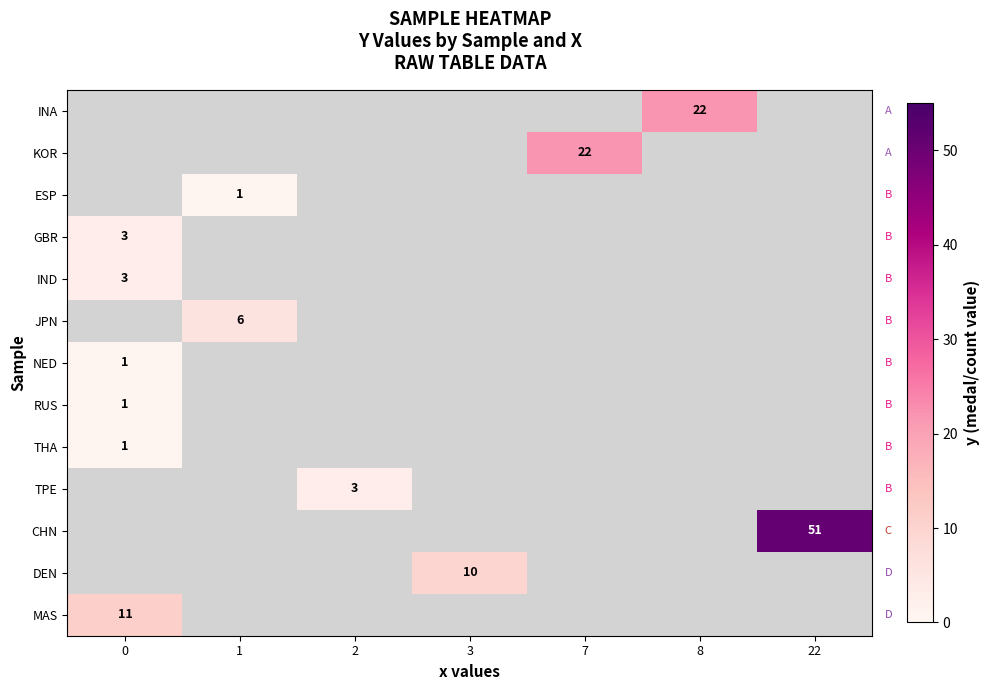

Count the number of categories in the chart.

7